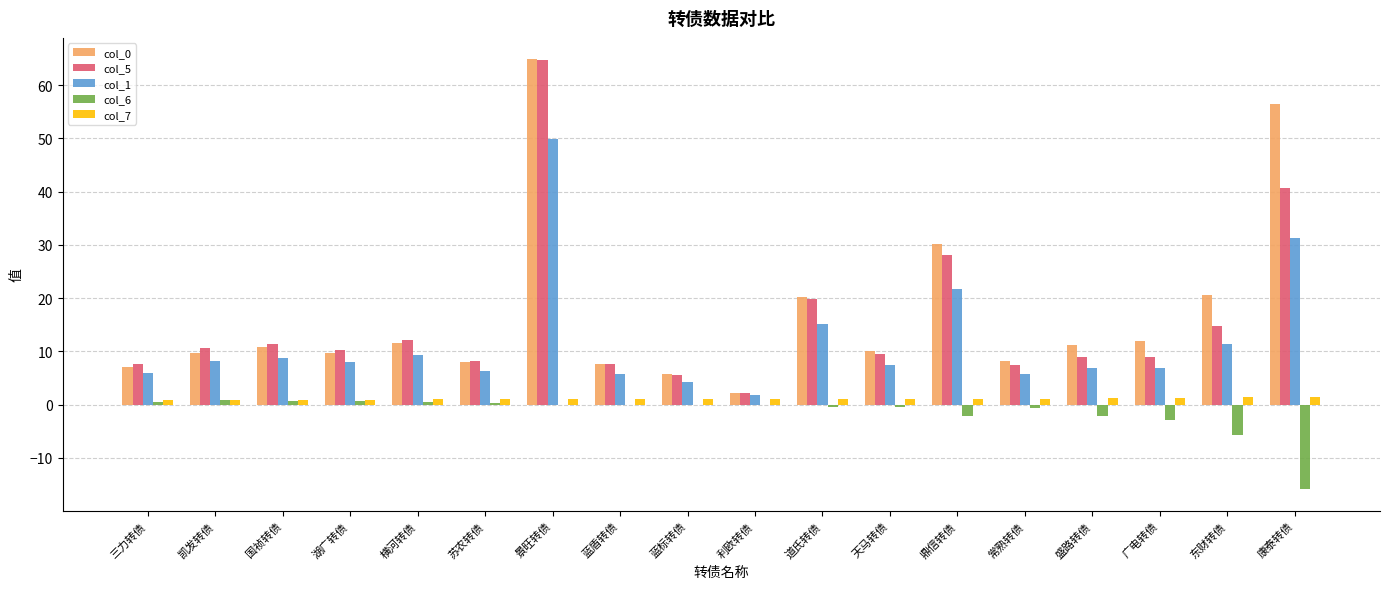

The col_0 series shows 7.0 at 三力转债. True or false?

True